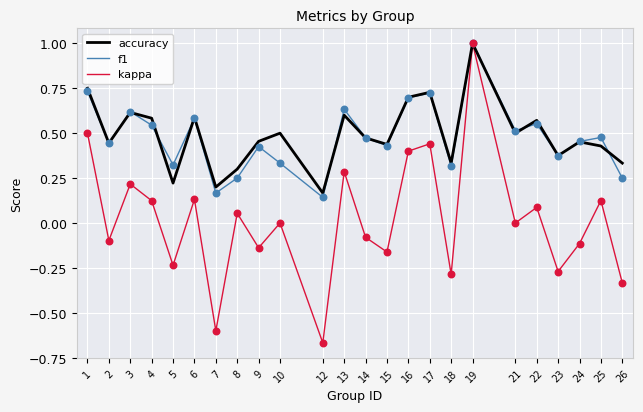

At which category is the sum across all series the highest?

19